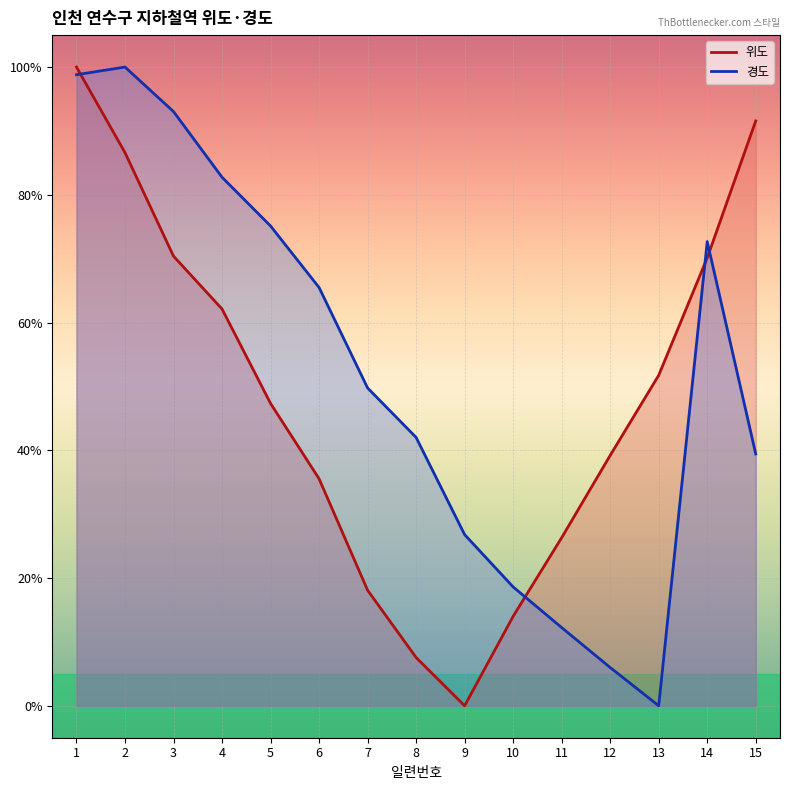

Reading left to right, list all the values displayed in this chart.

위도: 1.0	0.9	0.7	0.6	0.5	0.4	0.2	0.1	0.0	0.1	0.3	0.4	0.5	0.7	0.9
경도: 1.0	1.0	0.9	0.8	0.8	0.7	0.5	0.4	0.3	0.2	0.1	0.1	0.0	0.7	0.4